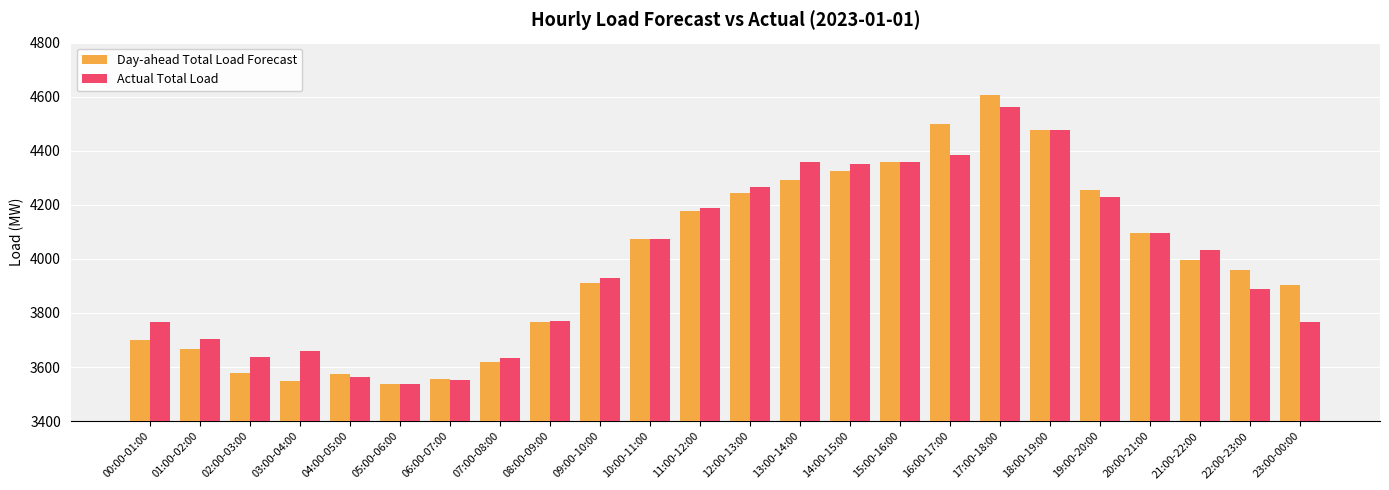

What is the difference between the second highest and second lowest values in the Actual Total Load series?

923